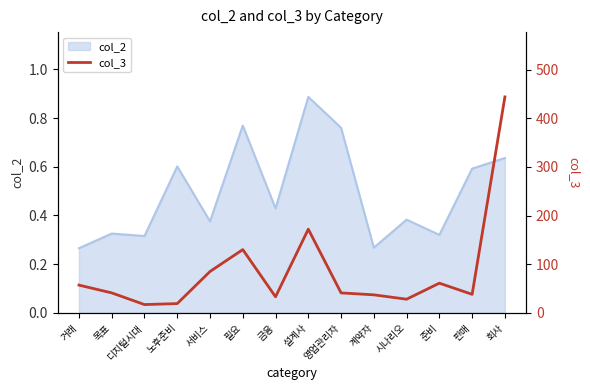

What is the ratio of the value at 준비 to the value at 설계사?

0.4